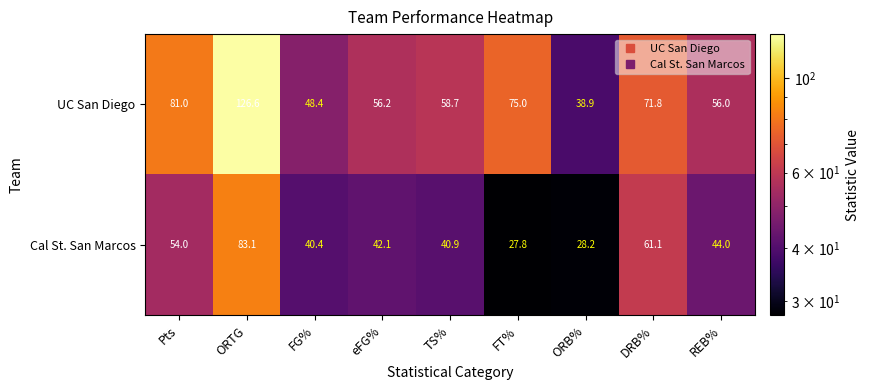

Where does the Cal St. San Marcos series first go above 42?

Pts